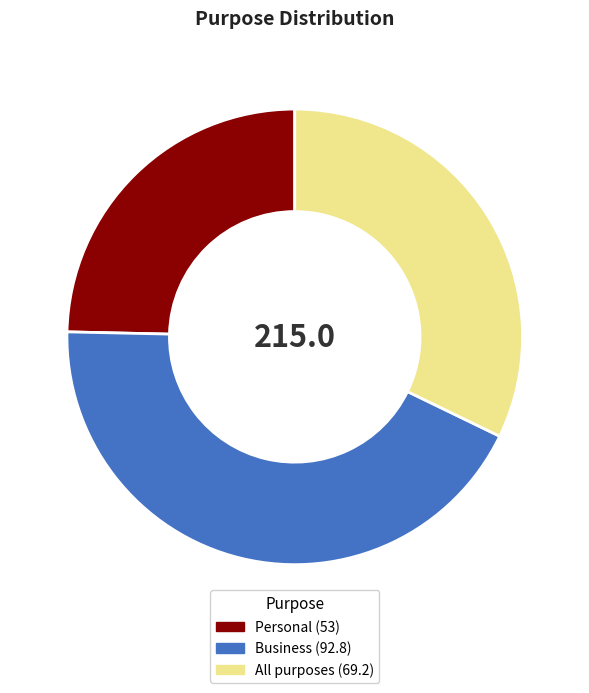

Which category has the biggest portion of the pie?

Business